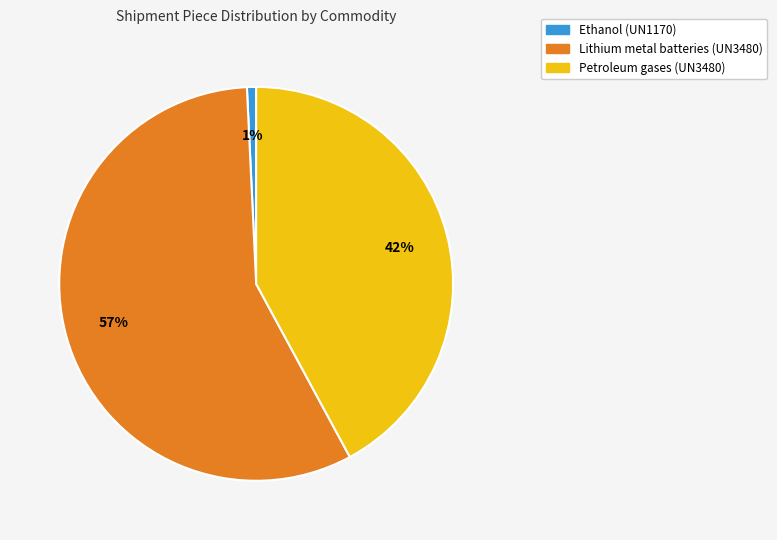

Is there any slice that represents more than half of the pie?

Yes